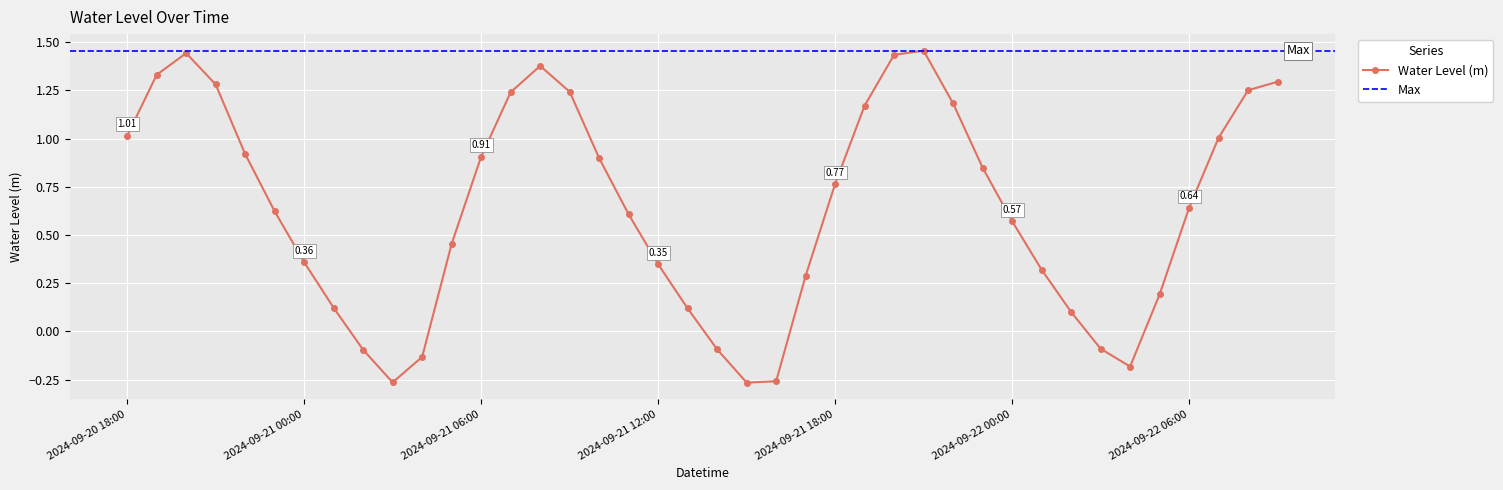

What is the label of the 13th point from the left?

2024-09-21 06:00